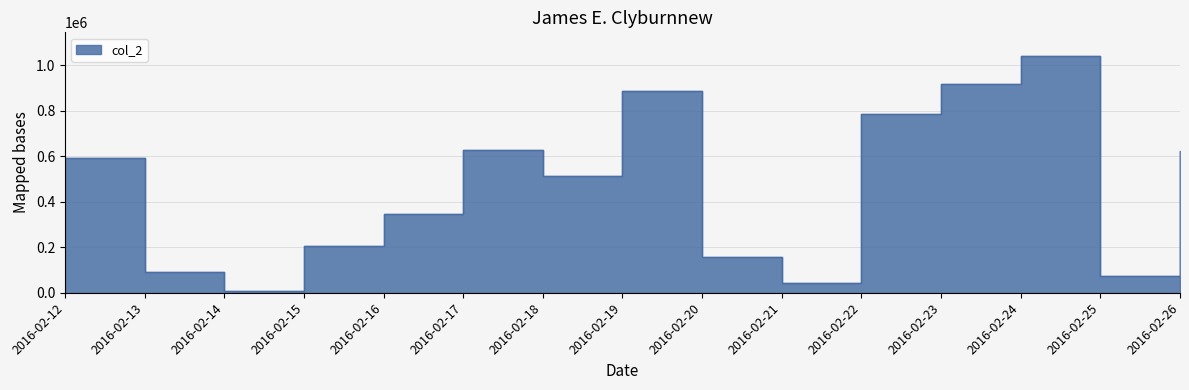

At which category does the data reach its first local peak?

2016-02-17